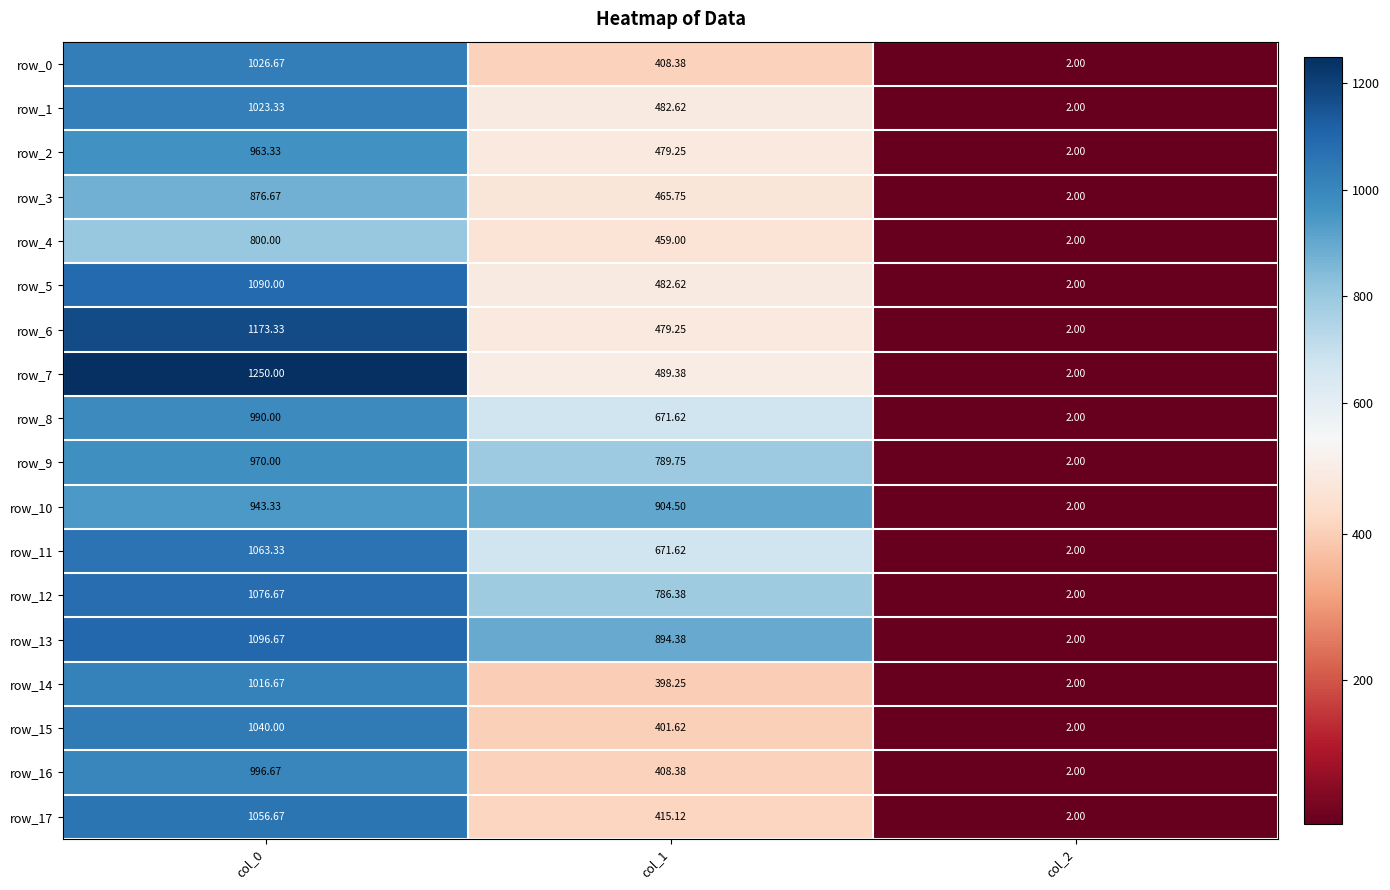

Which series has the largest range (max minus min)?

row_7